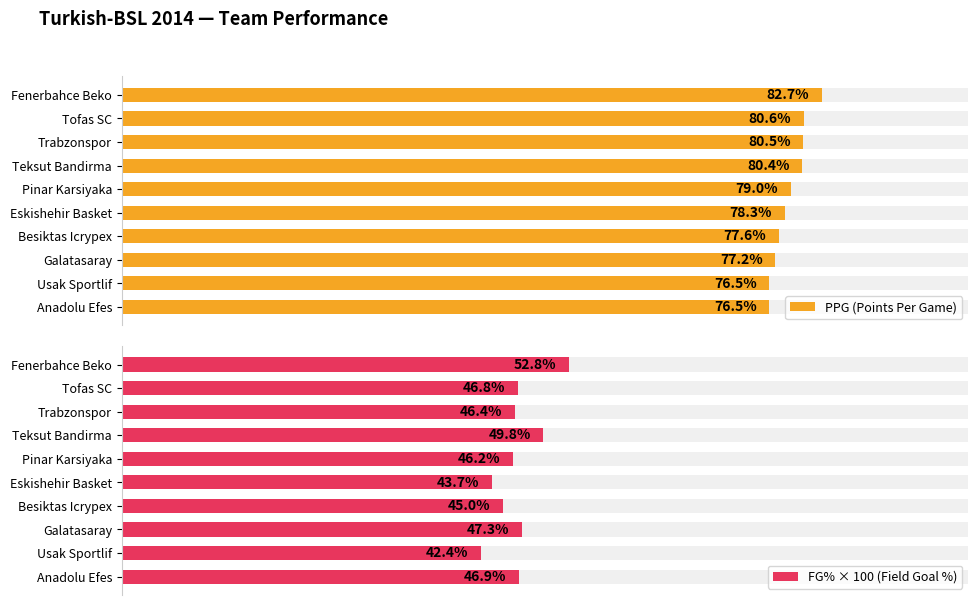

Read the FG% × 100 (Field Goal %) value at Galatasaray.

47.3